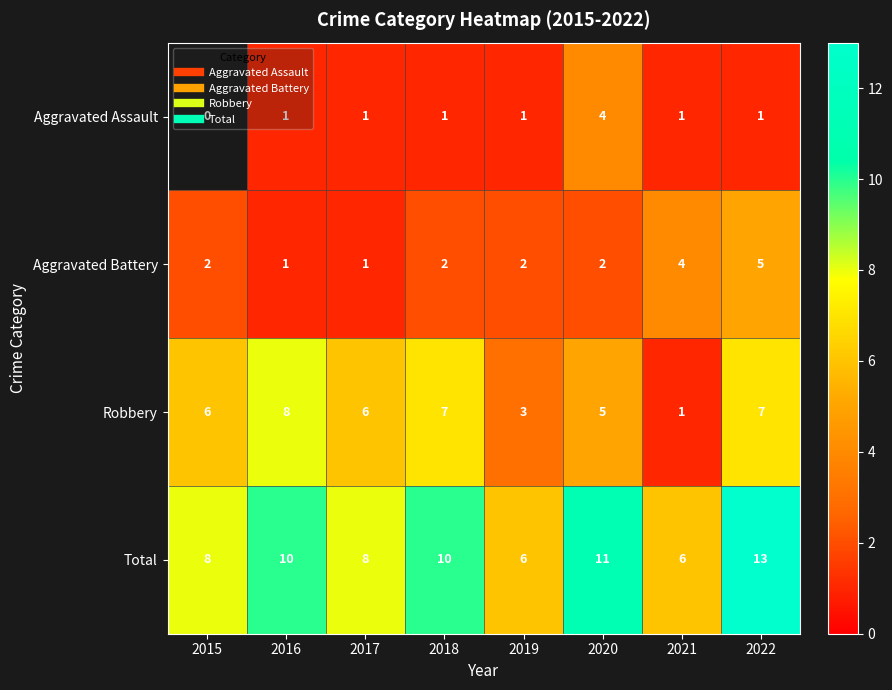

What is the sum of the Aggravated Assault values at 2019 and 2018?

2.0